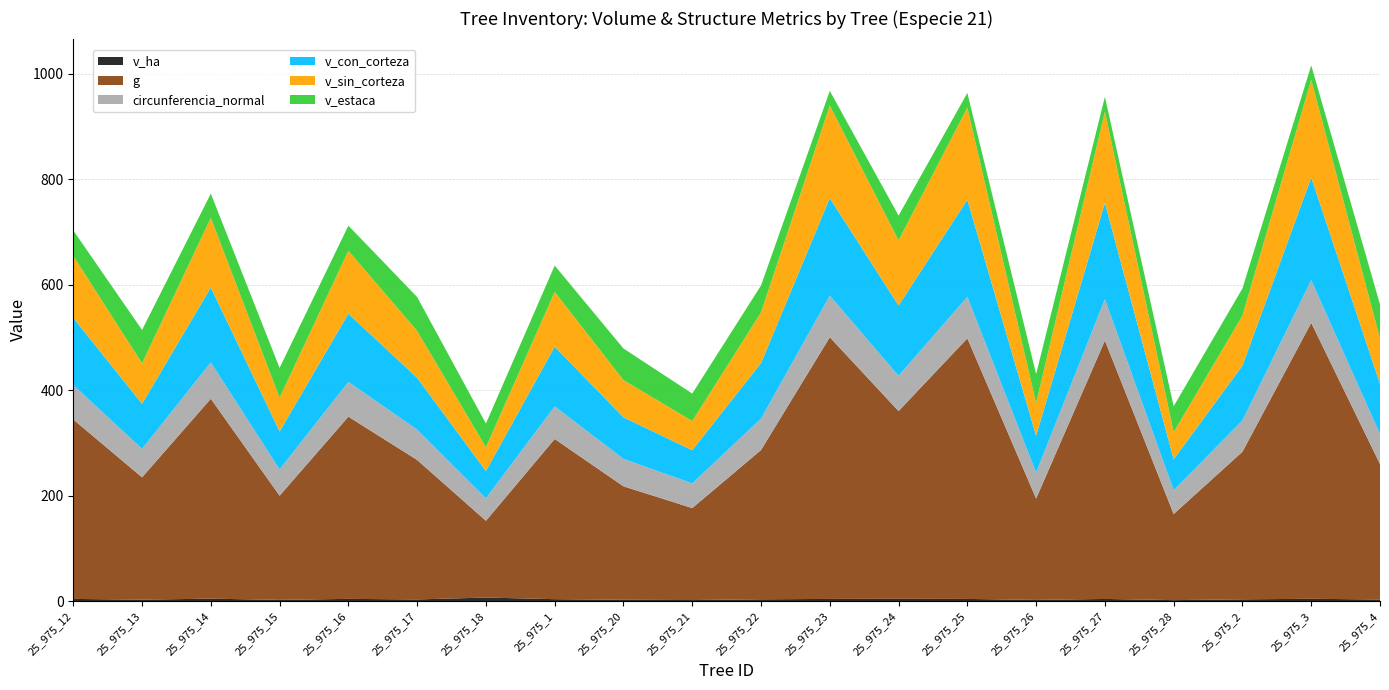

Reading right to left, extract all data points from this chart.

v_ha: 3.2	4.4	3.5	1.9	4.2	2.3	4.2	4.4	4.2	3.5	2.1	2.6	3.8	6.8	3.2	4.3	2.4	4.7	2.8	4.2
g: 257.0	523.5	279.9	163.3	490.1	192.3	494.3	356.1	496.4	283.1	174.5	215.2	303.8	145.6	264.5	345.6	197.6	379.2	232.0	340.4
circunferencia_normal: 56.8	81.1	59.3	45.3	78.5	49.2	78.8	66.9	79.0	59.6	46.8	52.0	61.8	42.8	57.7	65.9	49.8	69.0	54.0	65.4
v_con_corteza: 95.3	194.6	104.2	58.6	182.7	70.0	184.2	133.4	185.0	105.4	63.0	79.0	113.4	51.7	98.2	129.4	72.1	142.1	85.5	127.4
v_sin_corteza: 86.1	185.3	94.7	51.3	173.1	62.0	174.7	123.4	175.4	95.9	55.4	70.5	103.7	44.9	88.9	119.5	63.9	132.1	76.7	117.5
v_estaca: 64.7	27.4	51.6	49.3	28.0	55.0	27.8	47.2	27.9	51.1	52.0	60.0	50.0	45.1	64.2	47.6	56.5	46.0	63.3	48.3